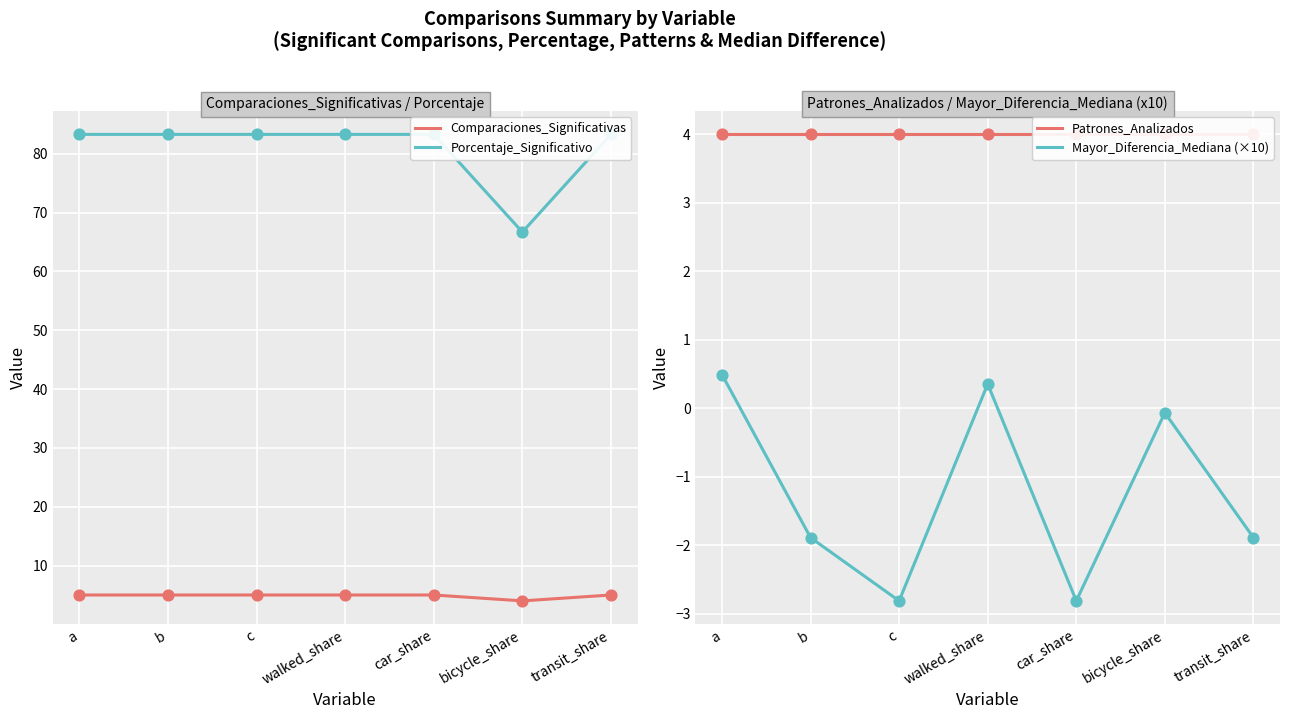

Which series has the largest Y range (max minus min)?

Porcentaje_Significativo